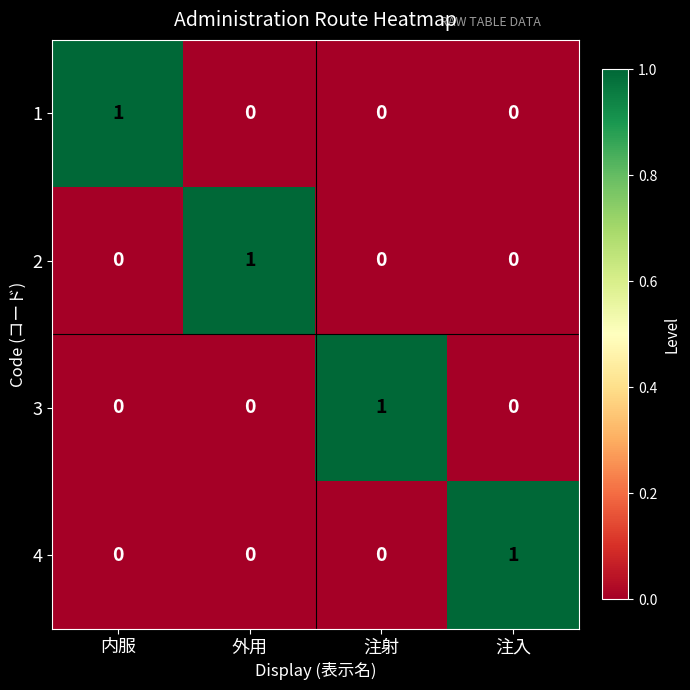

Is it true that 3 equals 0 at 外用?

True